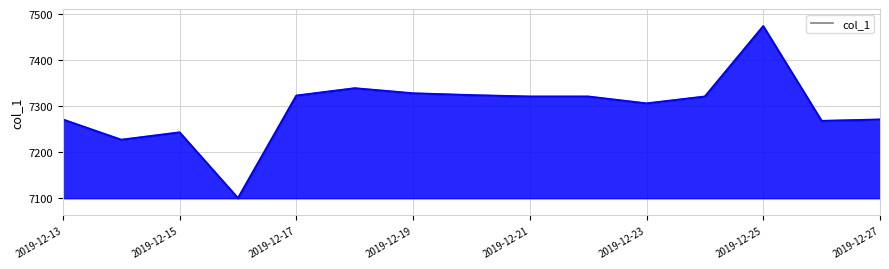

What is the smallest value displayed?

7098.7